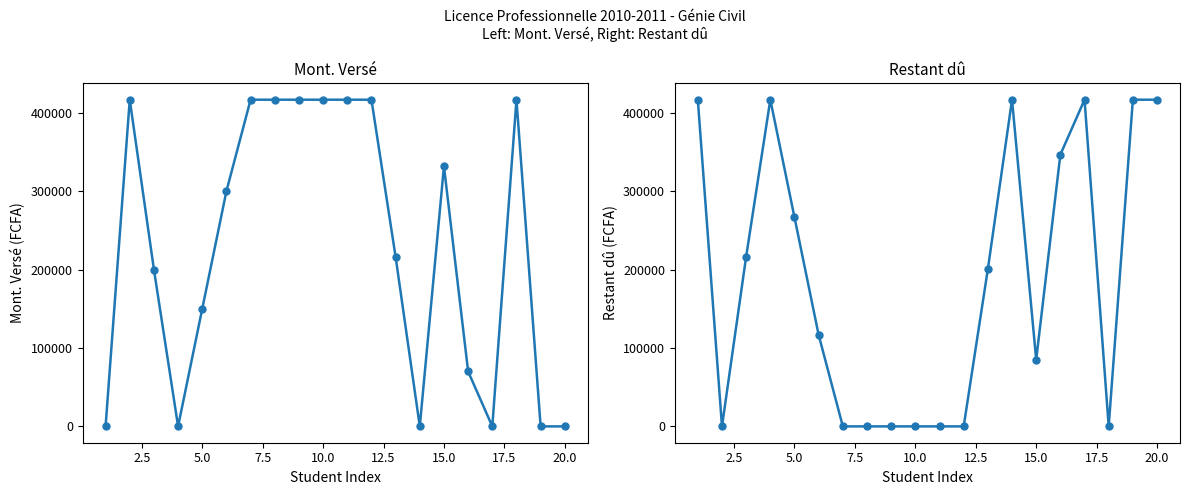

Which series ends up on top after the final intersection of Mont. Versé and Restant dû?

Restant dû